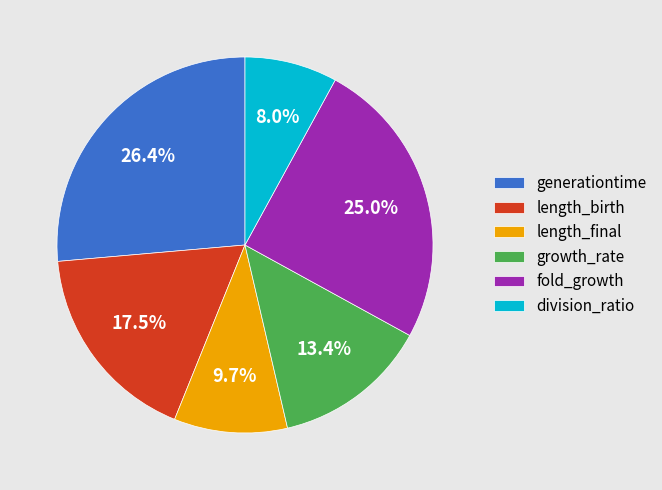

To the nearest percent, what percentage of the pie is growth_rate?

13%